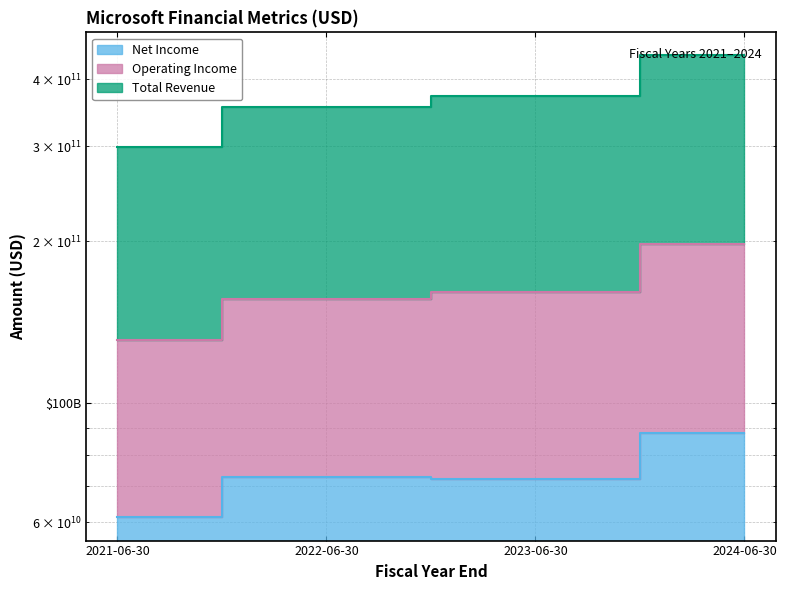

Which category has the lowest value in the Total Revenue series?

2021-06-30